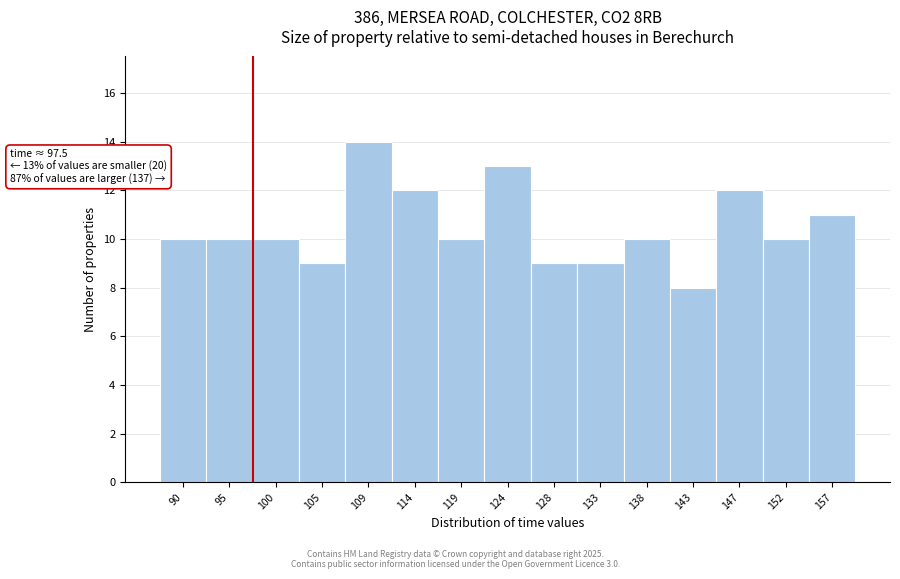

Over which range of the x-axis is the bar tallest?

107.0 to 111.5